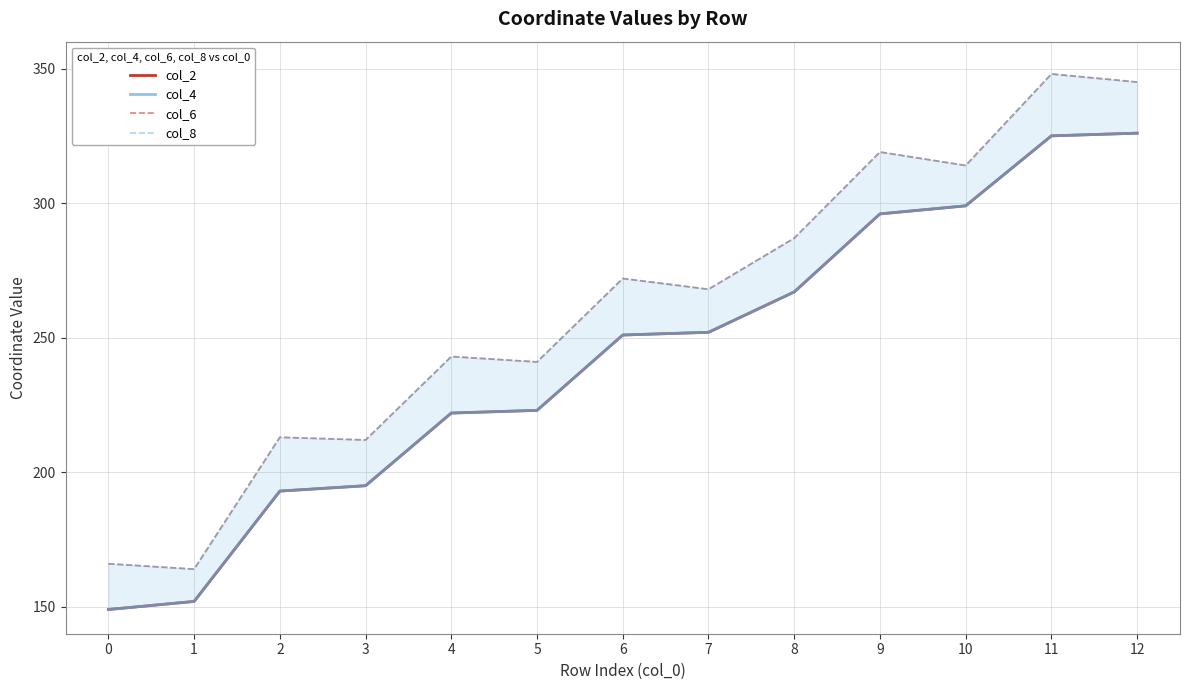

True or false: col_4 and col_6 cross at least once.

False